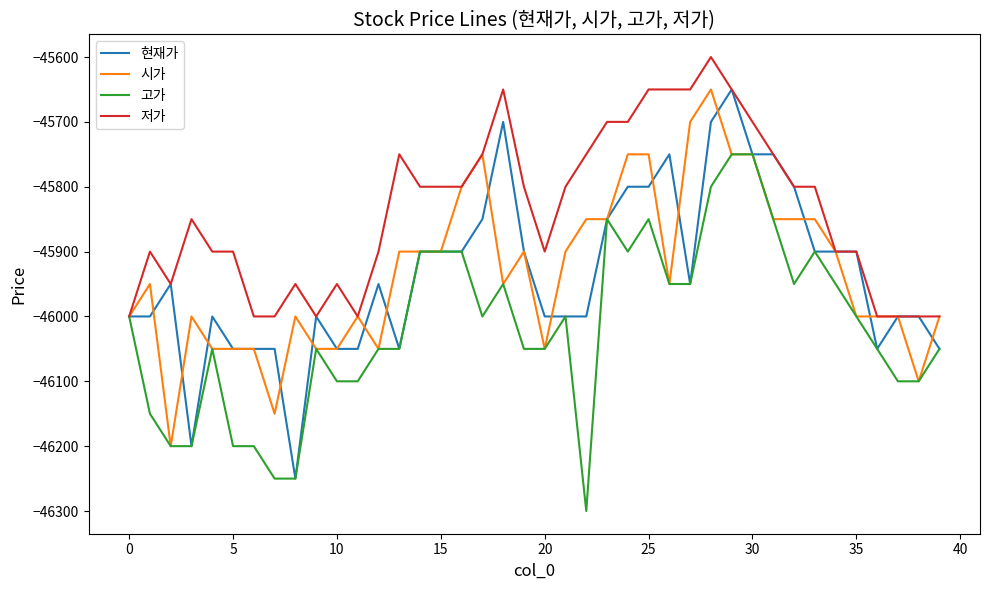

Which series has the widest spread of values?

현재가